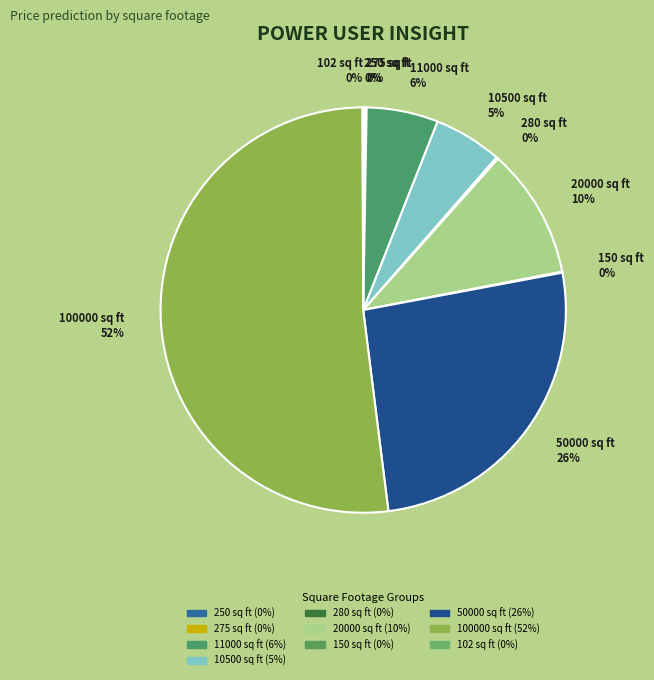

Between 20000 sq ft and 10500 sq ft, which is larger?

20000 sq ft